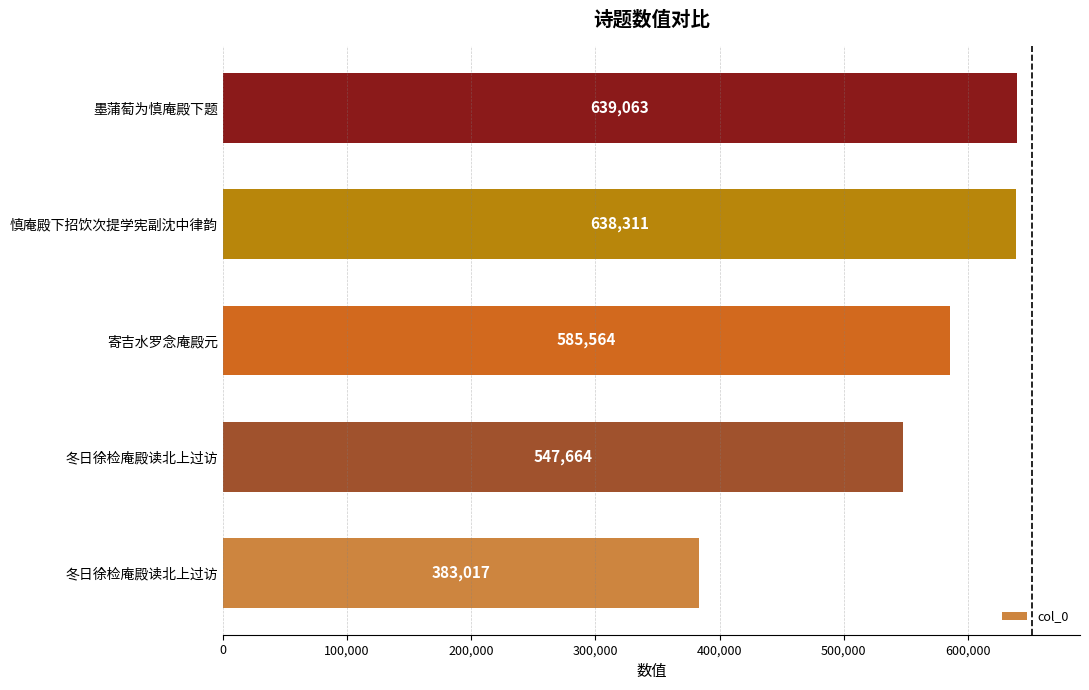

How many bars are there in total?

5